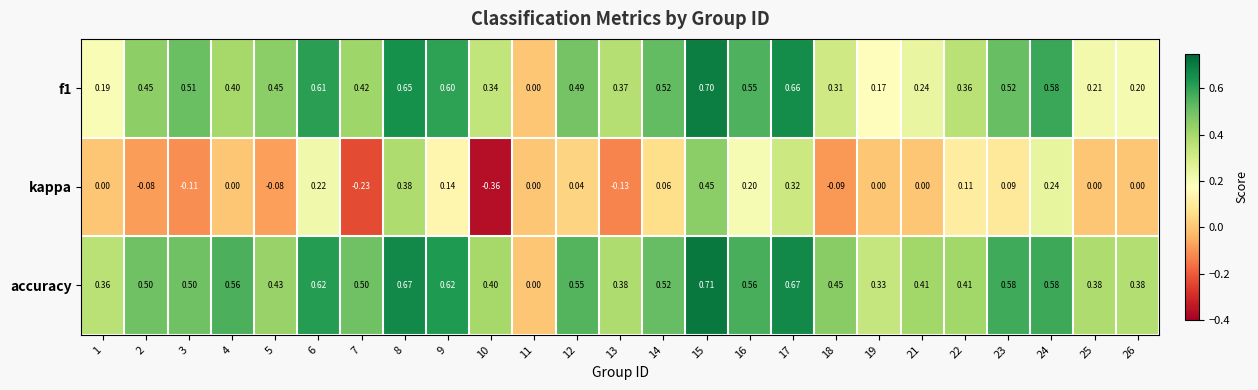

How many data points does each series have?

25